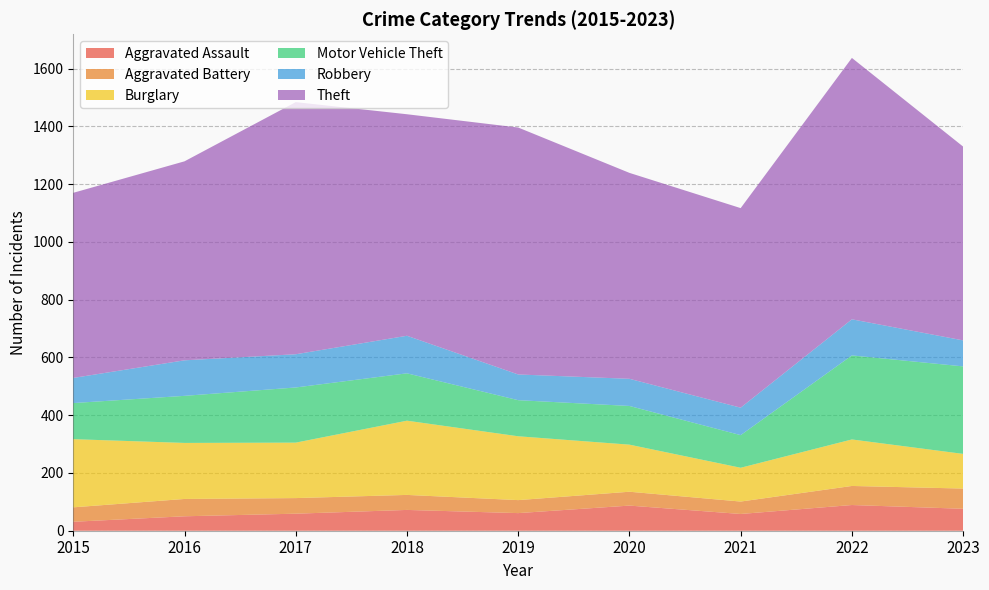

Reading right to left, what are all the values shown in this chart?

Aggravated Assault: 76	89	58	87	61	72	59	50	31
Aggravated Battery: 70	66	43	48	45	52	54	60	50
Burglary: 120	161	117	163	221	257	192	194	236
Motor Vehicle Theft: 303	291	113	134	125	164	191	163	125
Robbery: 90	125	95	94	89	130	115	123	87
Theft: 671	905	691	713	855	767	873	689	641